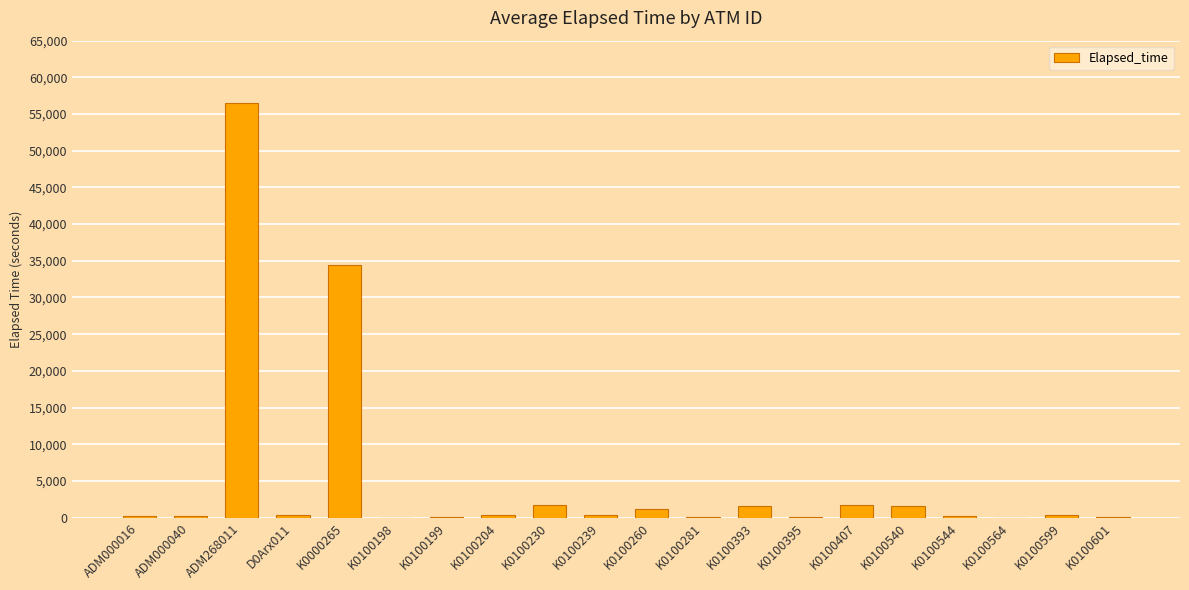

True or false: the data shows 29 at K0100395.

True